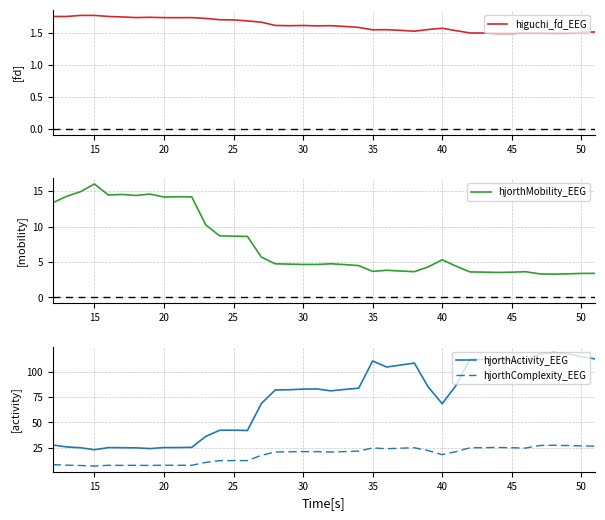

What is the highest value of the hjorthActivity_EEG series?

118.8